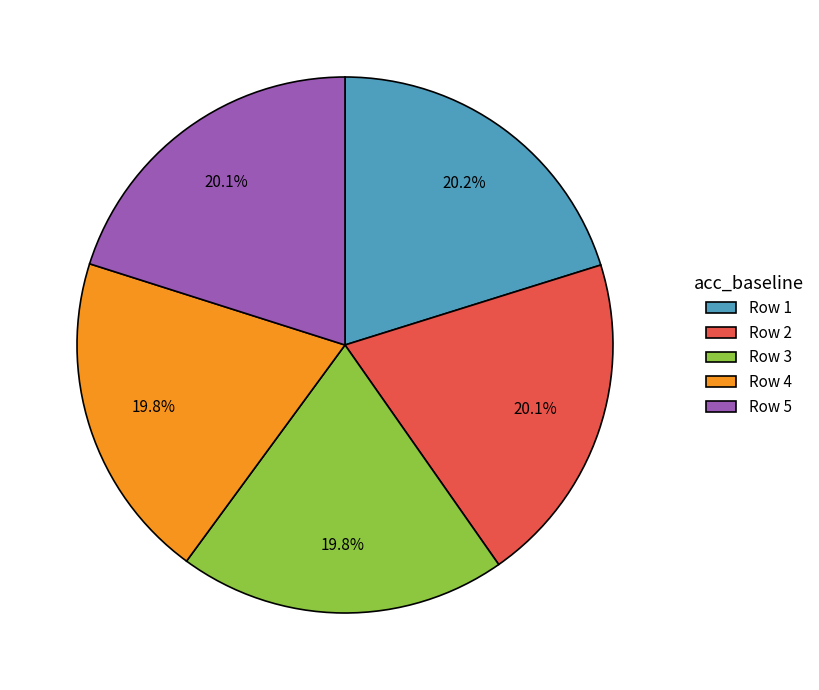

Is there a majority slice in this chart?

No